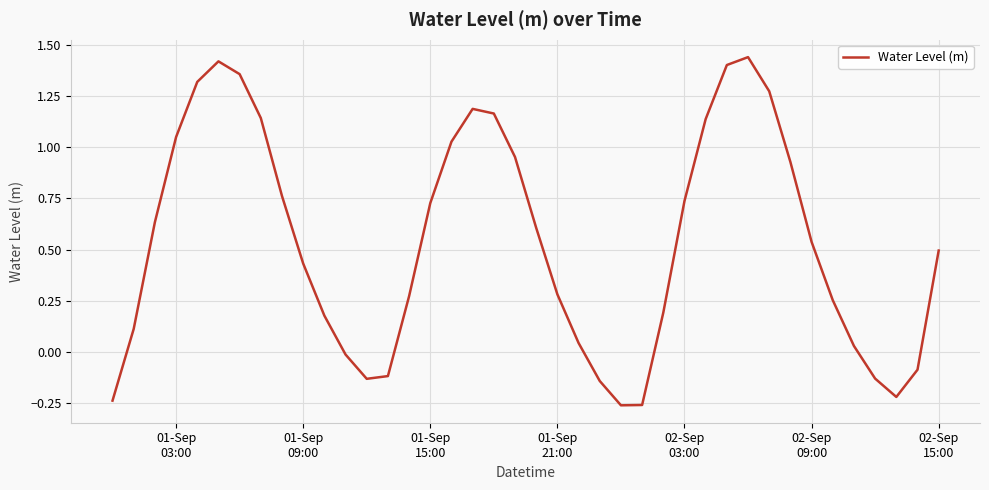

Is this an area chart (filled region under the line)?

No